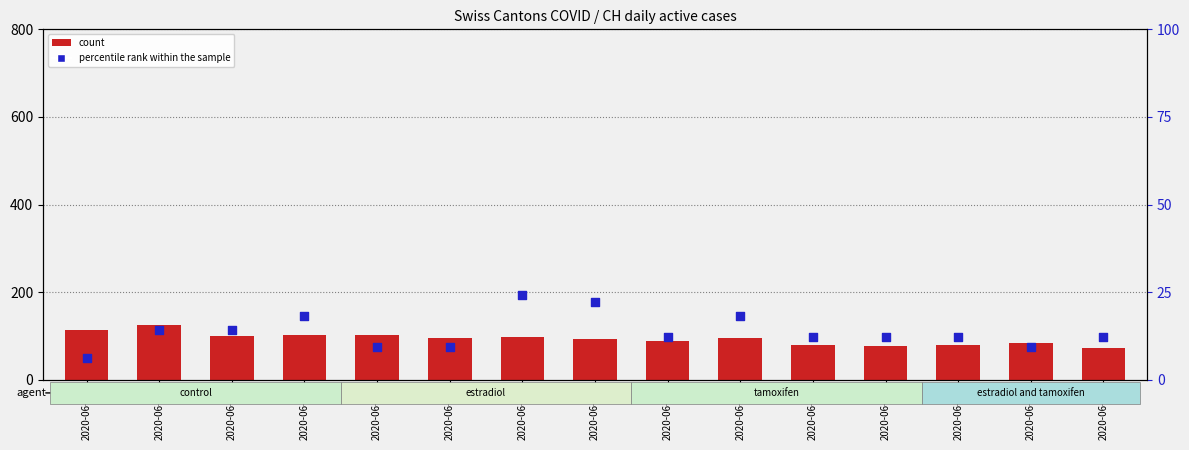

Which series reaches the minimum Y coordinate?

percentile rank within the sample